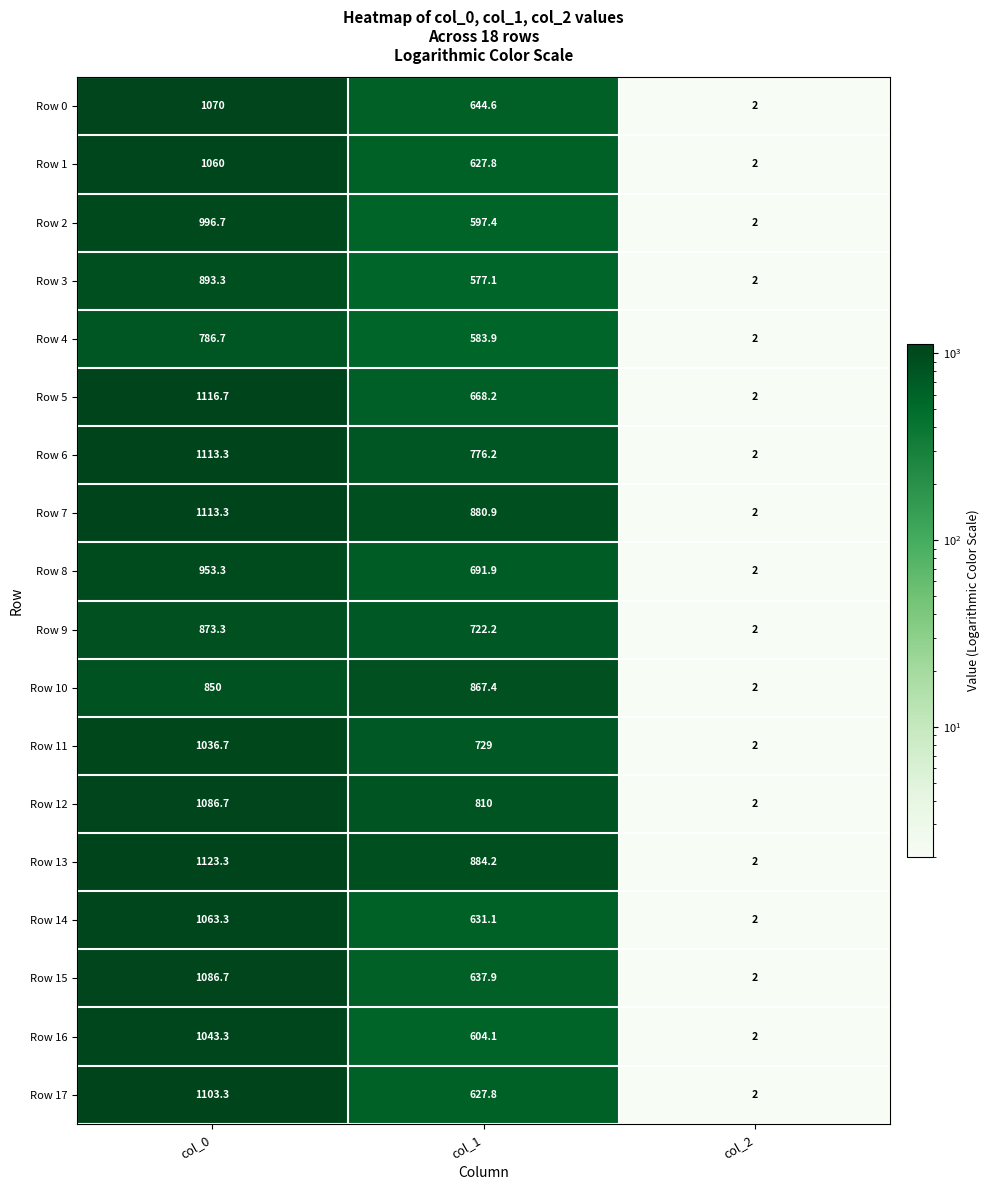

What is the average value of the Row 2 series?

532.0